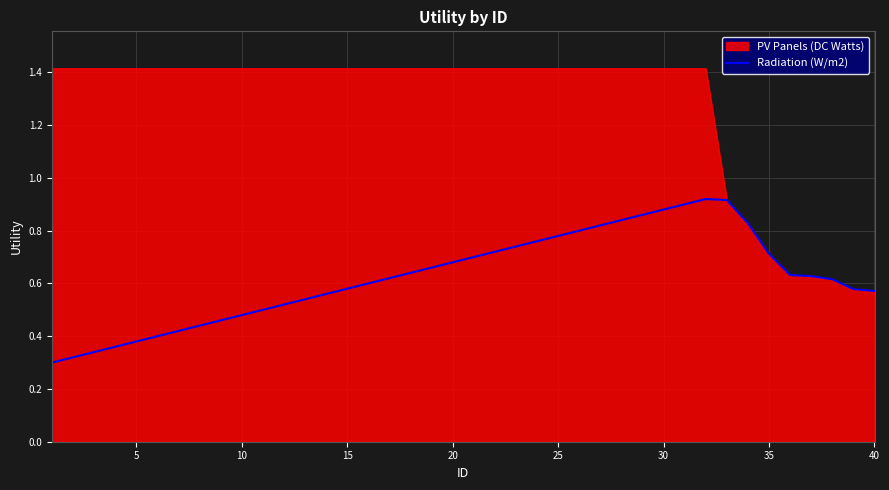

Which series has the widest spread of values?

PV Panels (DC Watts)